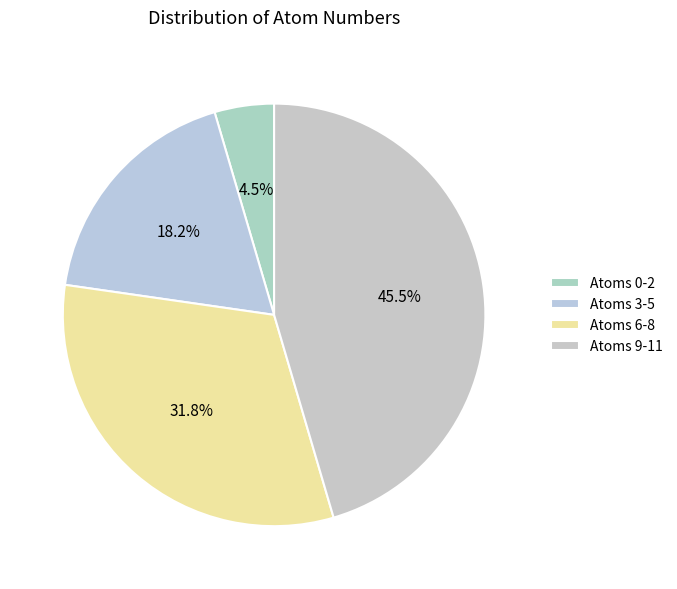

To the nearest percent, what is the average slice percentage?

25%